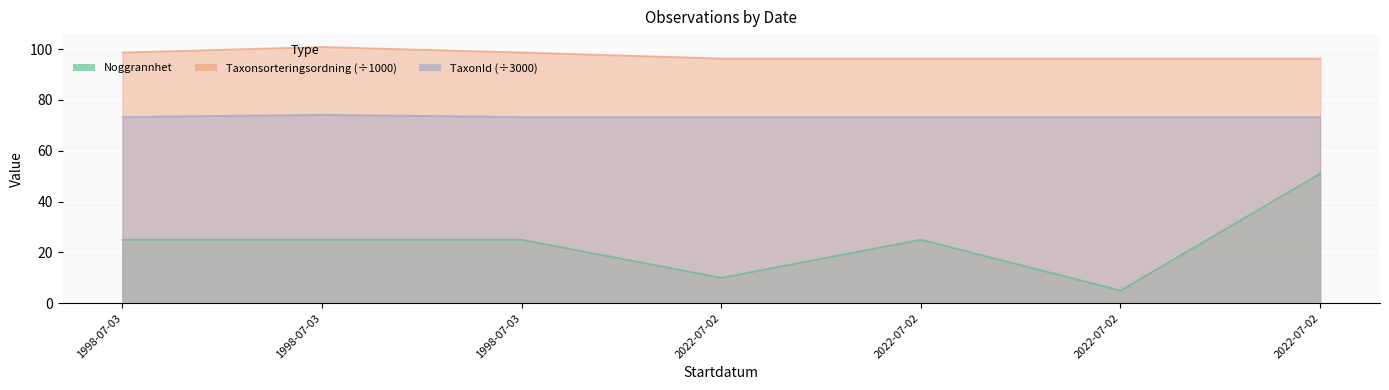

What is the value of the Noggrannhet point at the 4th from the left?

10.0